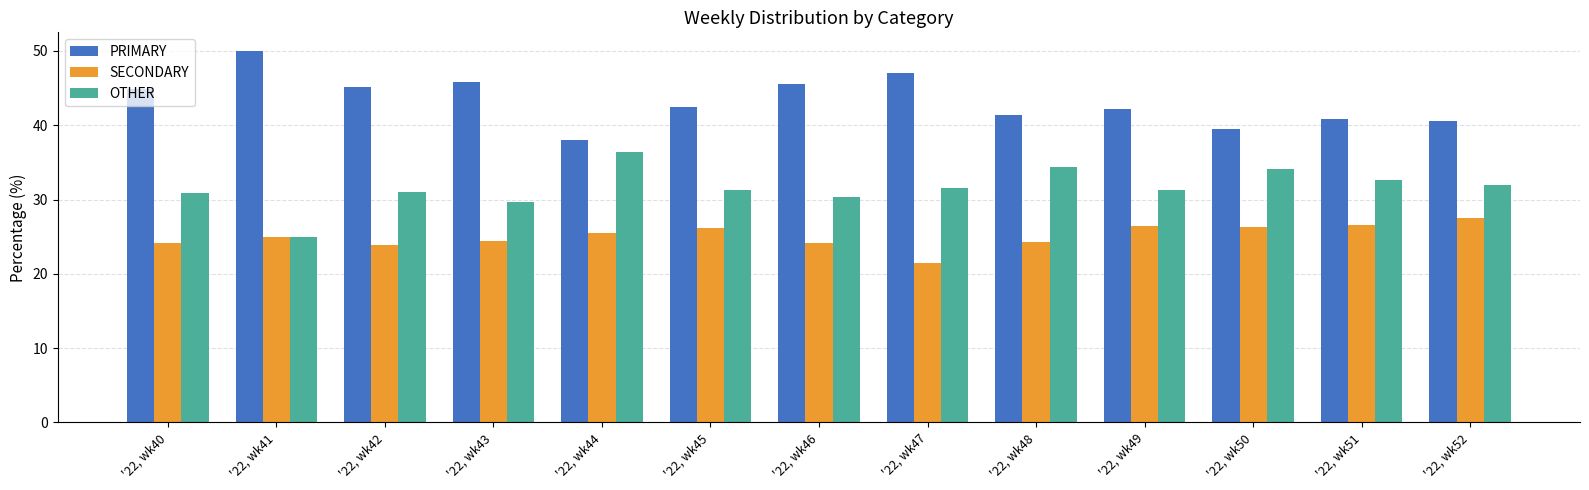

How many groups of bars are there?

13